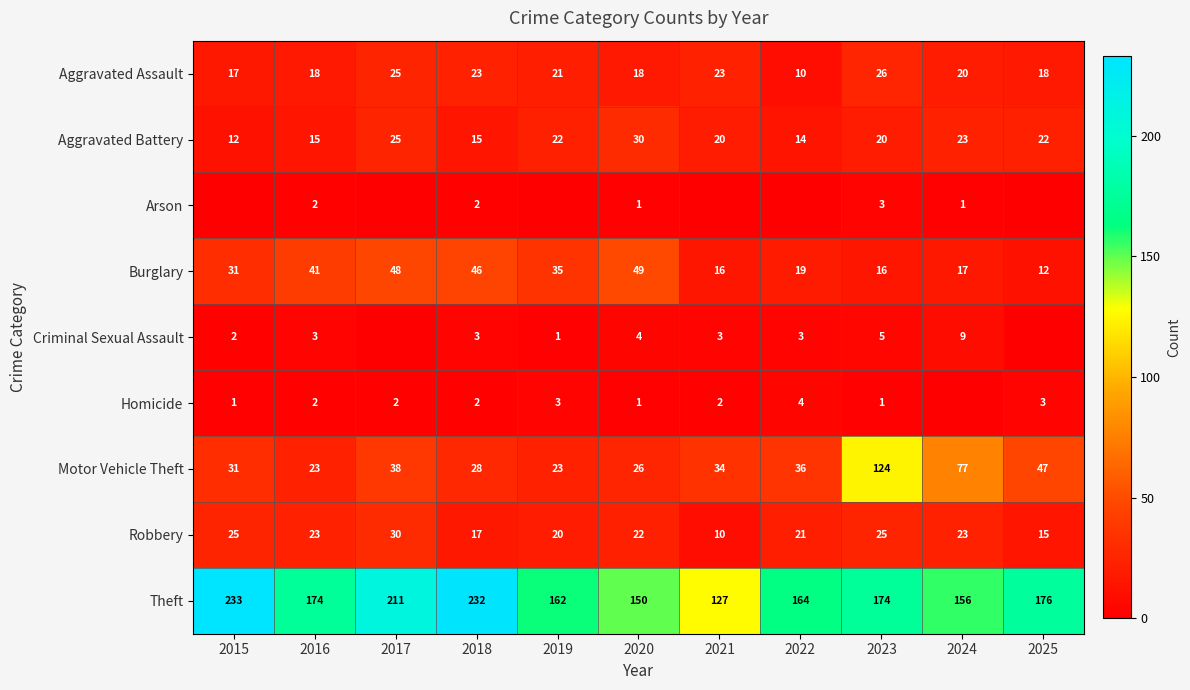

What is the total value across all series at 2015?

352